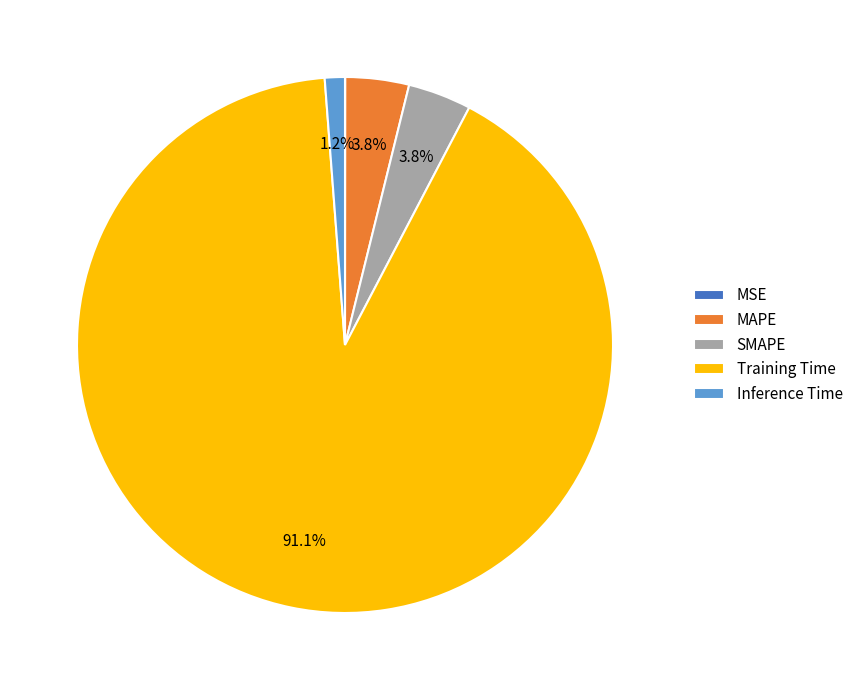

Which category has the biggest portion of the pie?

Training Time